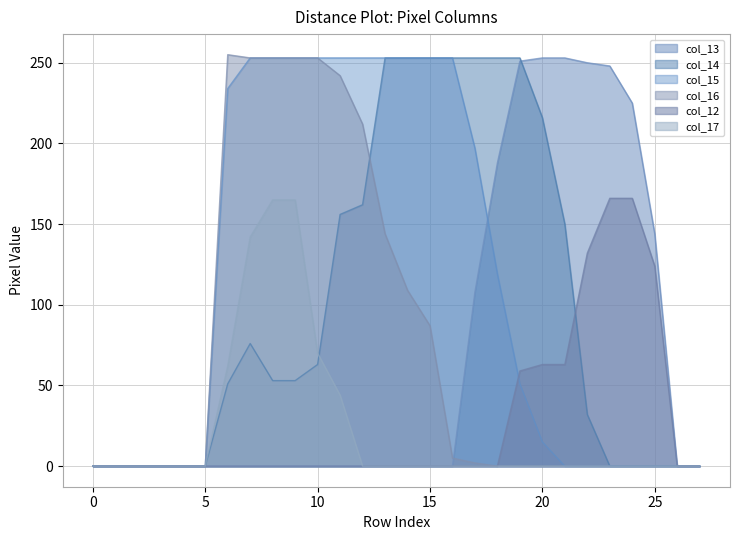

Reading right to left, what are all the values shown in this chart?

col_13: 27=0	26=0	25=144	24=225	23=248	22=250	21=253	20=253	19=251	18=188	17=108	16=0	15=0	14=0	13=0	12=0	11=0	10=0	9=0	8=0	7=0	6=0	5=0	4=0	3=0	2=0	1=0	0=0
col_14: 27=0	26=0	25=0	24=0	23=0	22=32	21=150	20=216	19=253	18=253	17=253	16=253	15=253	14=253	13=253	12=162	11=156	10=63	9=53	8=53	7=76	6=51	5=0	4=0	3=0	2=0	1=0	0=0
col_15: 27=0	26=0	25=0	24=0	23=0	22=0	21=0	20=15	19=51	18=119	17=197	16=253	15=253	14=253	13=253	12=253	11=253	10=253	9=253	8=253	7=253	6=234	5=0	4=0	3=0	2=0	1=0	0=0
col_16: 27=0	26=0	25=0	24=0	23=0	22=0	21=0	20=0	19=0	18=0	17=2	16=5	15=87	14=109	13=144	12=212	11=242	10=253	9=253	8=253	7=253	6=255	5=0	4=0	3=0	2=0	1=0	0=0
col_12: 27=0	26=0	25=124	24=166	23=166	22=132	21=63	20=63	19=59	18=0	17=0	16=0	15=0	14=0	13=0	12=0	11=0	10=0	9=0	8=0	7=0	6=0	5=0	4=0	3=0	2=0	1=0	0=0
col_17: 27=0	26=0	25=0	24=0	23=0	22=0	21=0	20=0	19=0	18=0	17=0	16=0	15=0	14=0	13=0	12=0	11=44	10=70	9=165	8=165	7=142	6=62	5=0	4=0	3=0	2=0	1=0	0=0